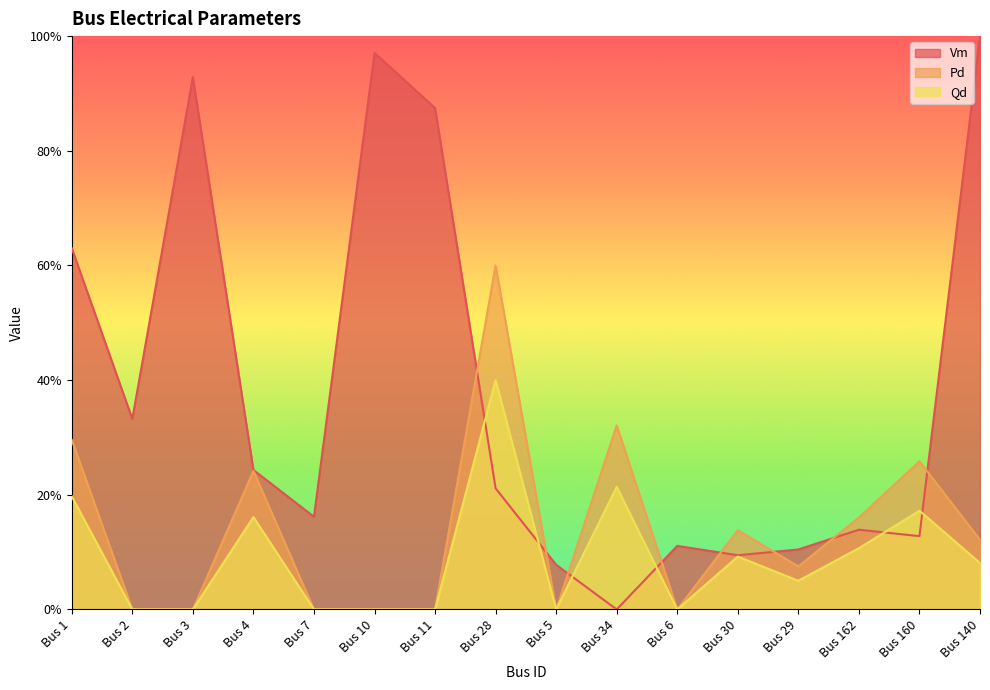

True or false: Pd has more than 0 interior local peaks.

True